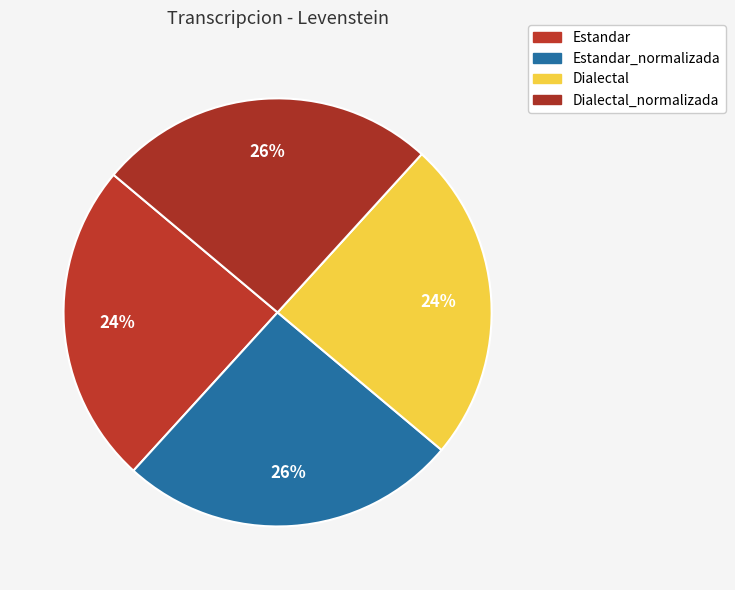

Count the number of slices in the pie.

4